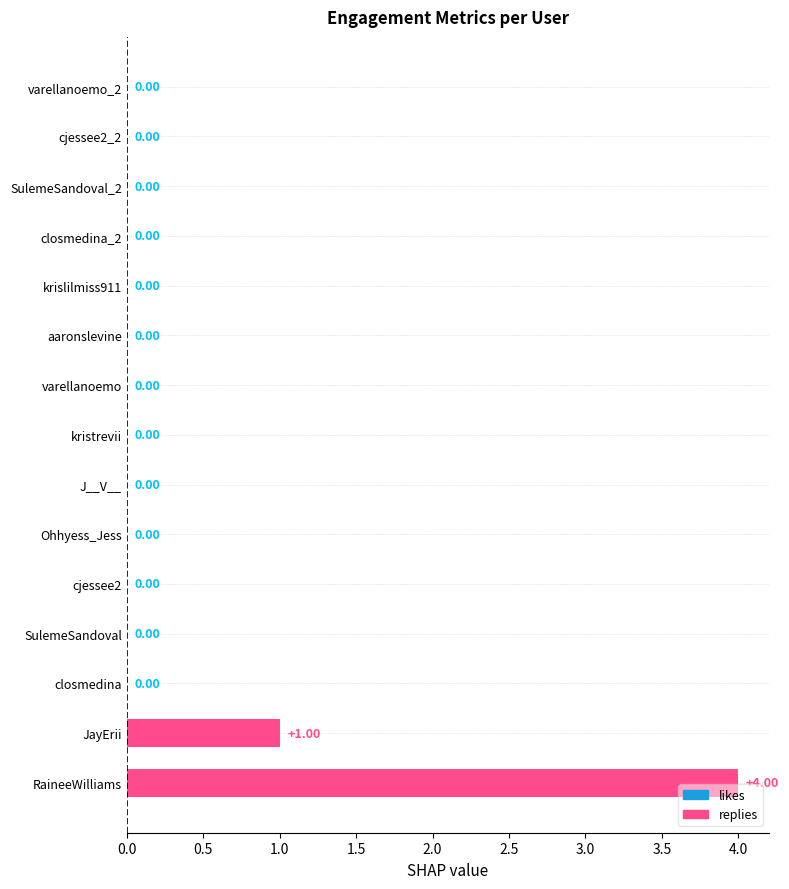

Which category has the highest value across all series?

RaineeWilliams